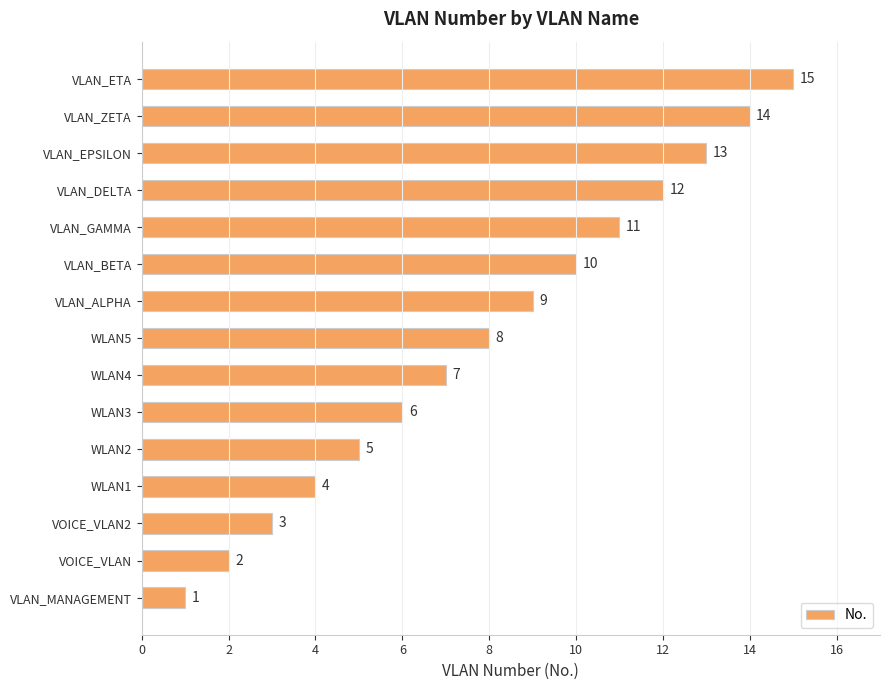

Rank the categories by value from lowest to highest.

VLAN_MANAGEMENT, VOICE_VLAN, VOICE_VLAN2, WLAN1, WLAN2, WLAN3, WLAN4, WLAN5, VLAN_ALPHA, VLAN_BETA, VLAN_GAMMA, VLAN_DELTA, VLAN_EPSILON, VLAN_ZETA, VLAN_ETA